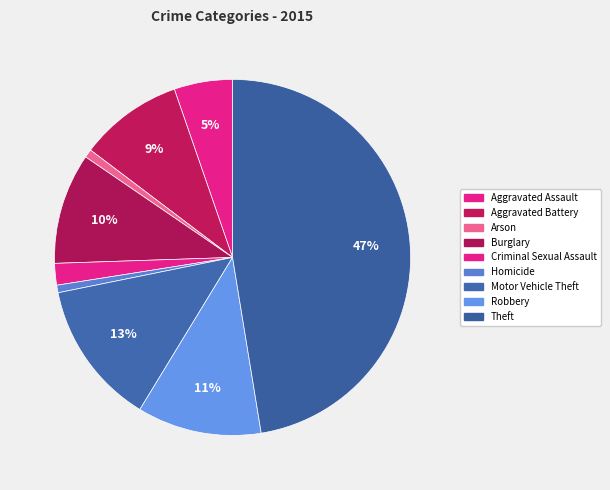

To the nearest percent, what percentage of the pie is Robbery?

11%